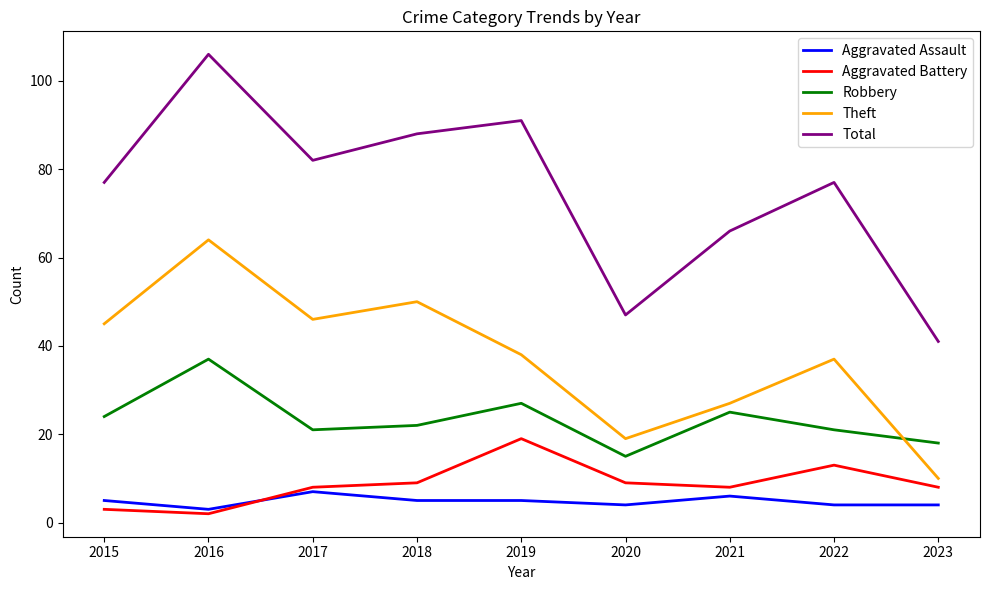

Reading left to right, what are all the values shown in this chart?

Aggravated Assault: 2015=5	2016=3	2017=7	2018=5	2019=5	2020=4	2021=6	2022=4	2023=4
Aggravated Battery: 2015=3	2016=2	2017=8	2018=9	2019=19	2020=9	2021=8	2022=13	2023=8
Robbery: 2015=24	2016=37	2017=21	2018=22	2019=27	2020=15	2021=25	2022=21	2023=18
Theft: 2015=45	2016=64	2017=46	2018=50	2019=38	2020=19	2021=27	2022=37	2023=10
Total: 2015=77	2016=106	2017=82	2018=88	2019=91	2020=47	2021=66	2022=77	2023=41